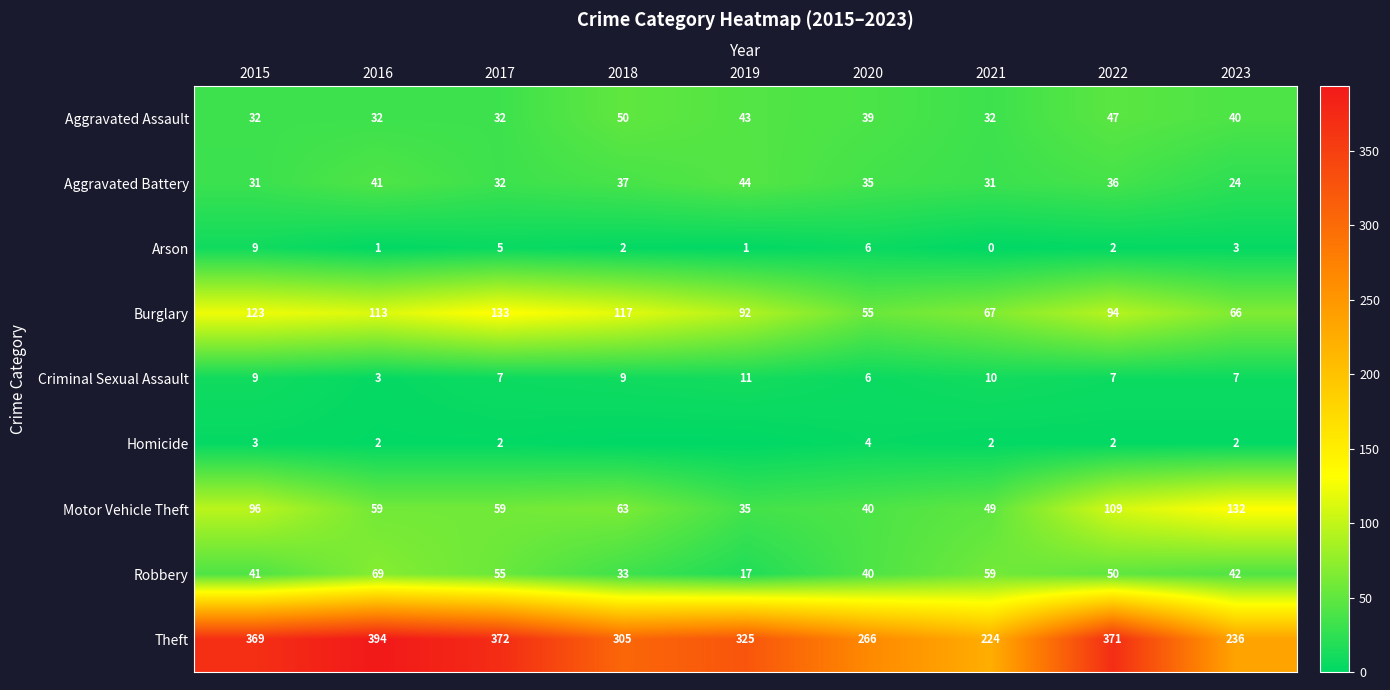

How many values in the Robbery series are below 42?

4